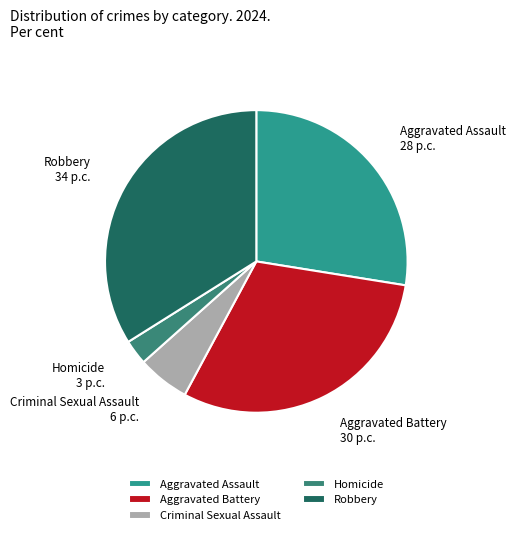

The Aggravated Battery slice represents 38% of the pie. True or false?

False